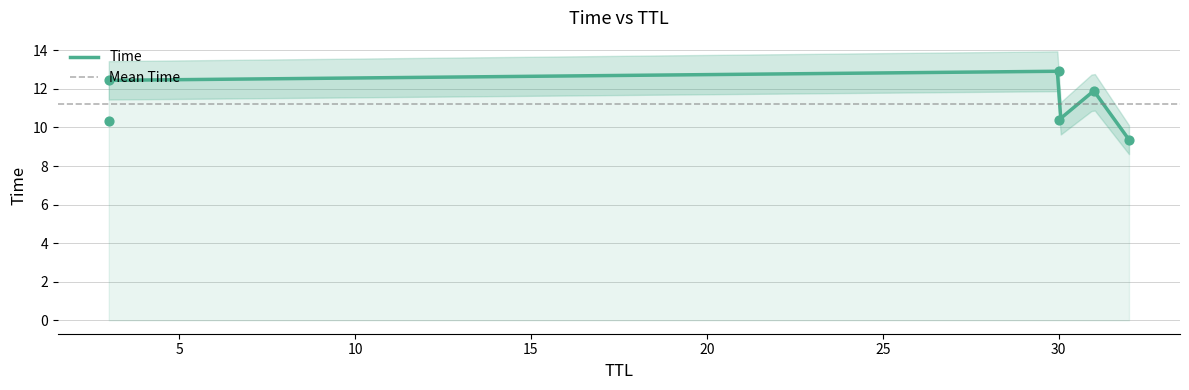

Approximately how many times larger is the value at 3 compared to 30?

1.0